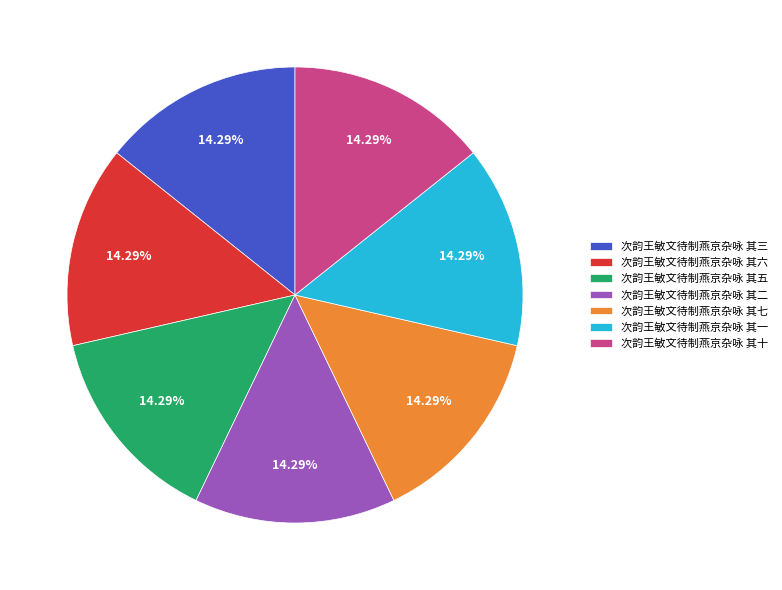

Is 次韵王敏文待制燕京杂咏 其七 the majority of the pie?

No